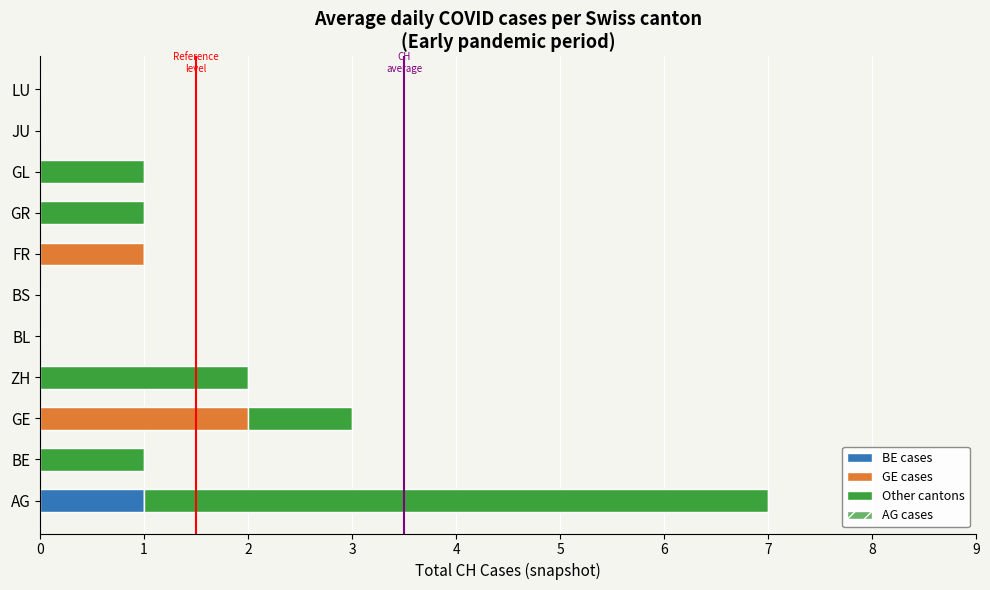

True or false: BE cases has a value of 0 at LU.

True